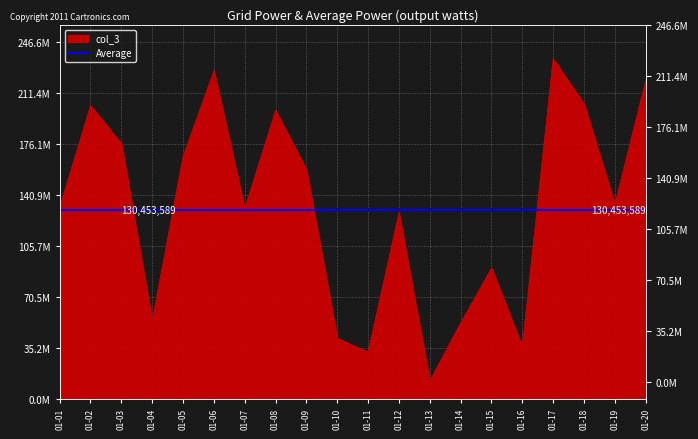

What is the change in value from 01-06 to 01-19?

-92182648